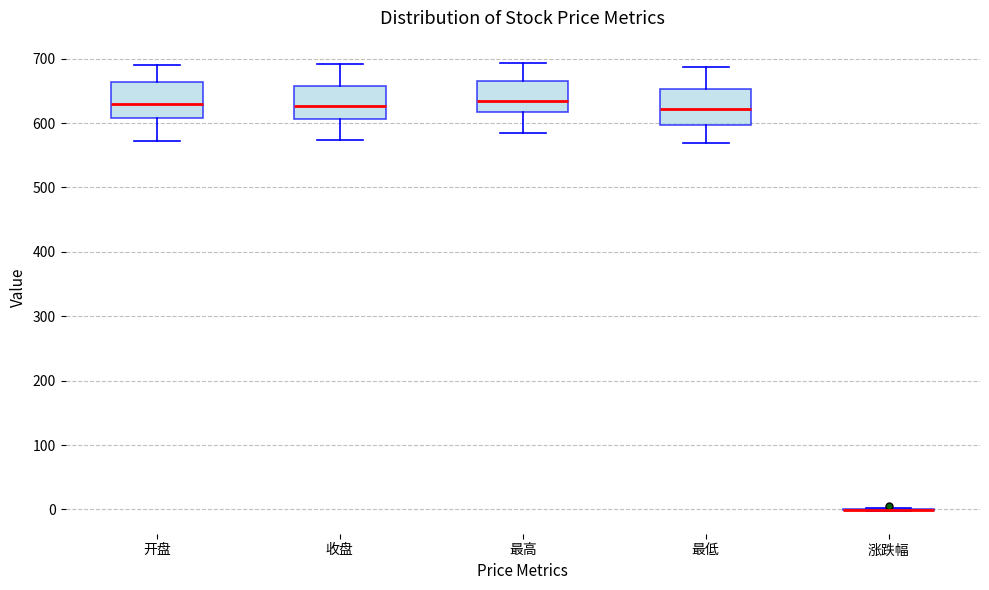

Reading left to right, read every box against the y-axis: the position of its median line, the range the box covers, and the ends of its whiskers. The values are not printed on the chart, so give them approximately, as read against the axis.

开盘: median 630, box 610 to 660, whiskers 570 to 690
收盘: median 630, box 610 to 660, whiskers 570 to 690
最高: median 630, box 620 to 670, whiskers 580 to 690
最低: median 620, box 600 to 650, whiskers 570 to 690
涨跌幅: box collapsed to a line at 0, whiskers 0 to 0